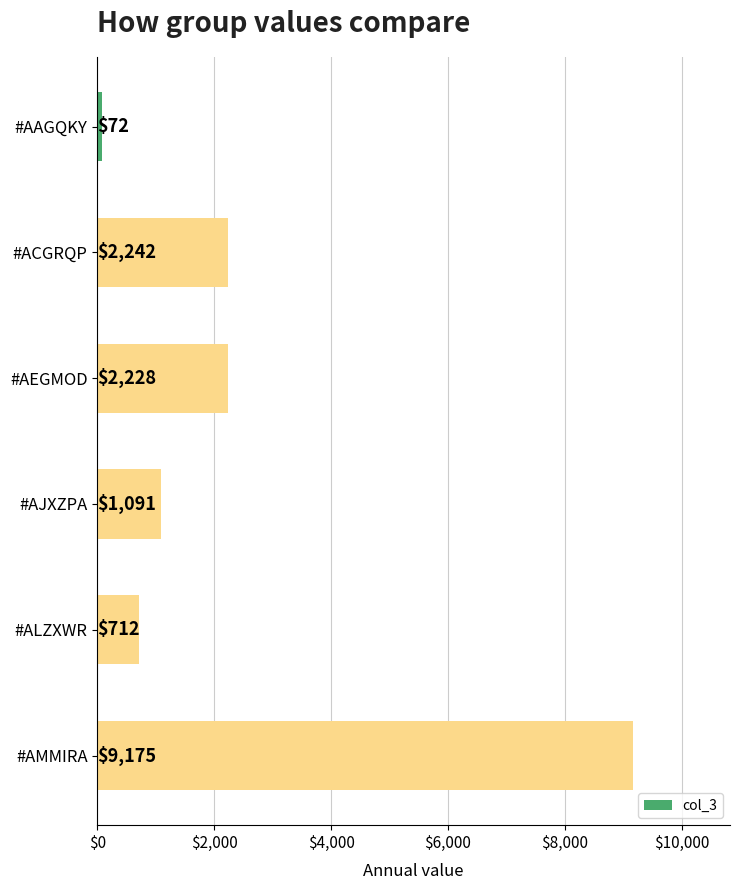

Rank the categories by value from lowest to highest.

#AAGQKY, #ALZXWR, #AJXZPA, #AEGMOD, #ACGRQP, #AMMIRA